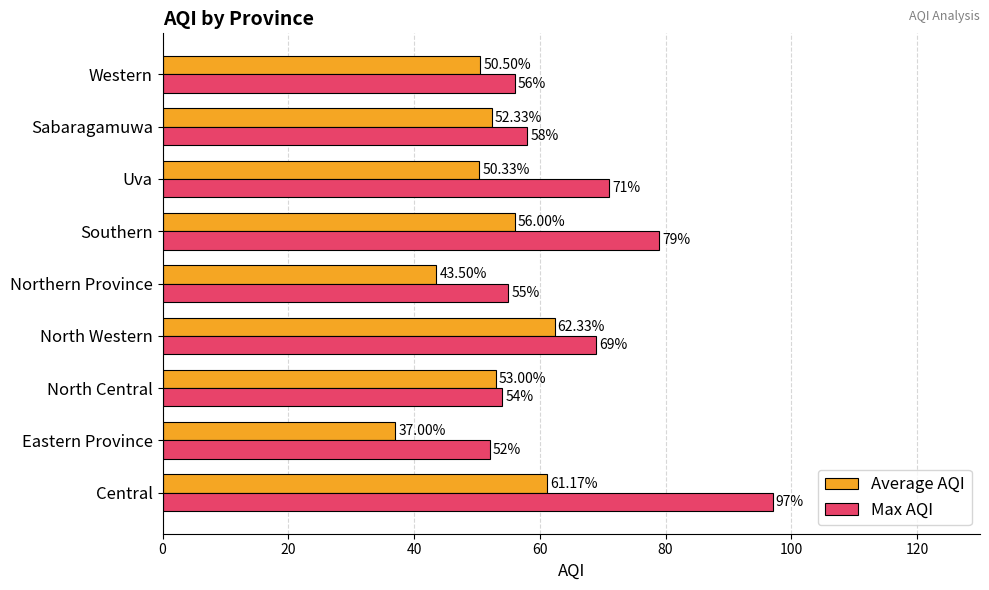

At Central, list the series in order from largest to smallest.

Max AQI, Average AQI